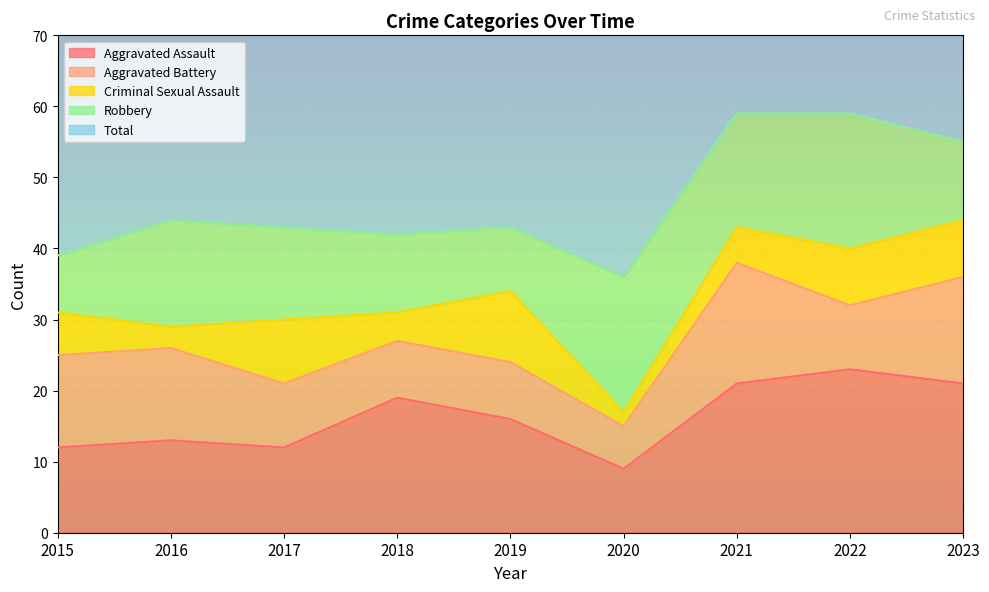

Does the chart display data point markers on the line(s)?

No